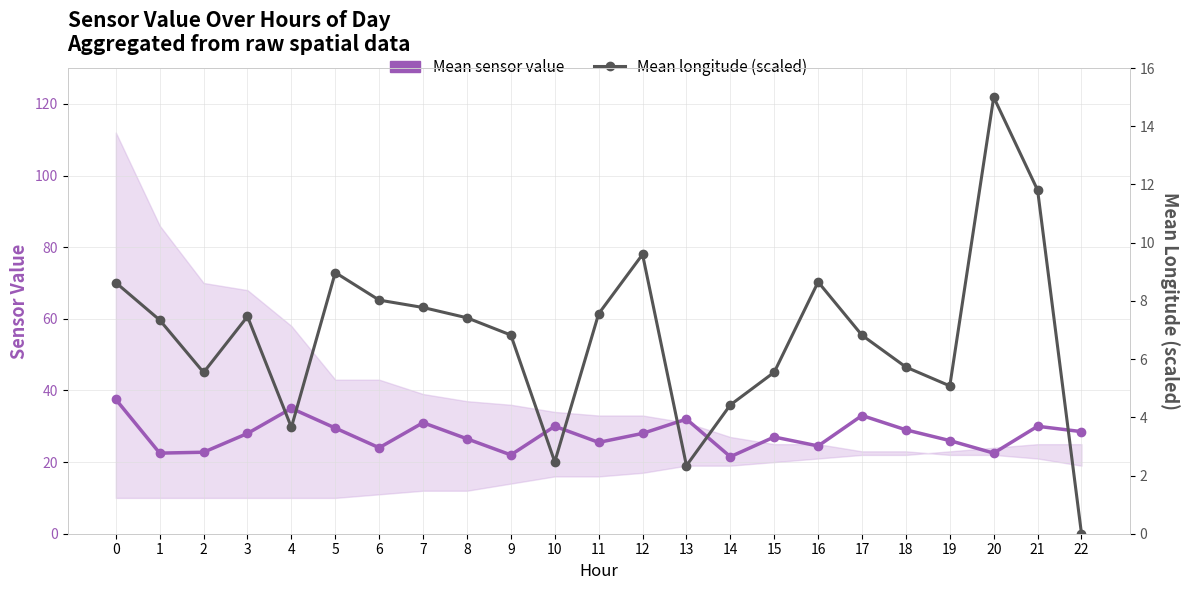

True or false: Mean sensor value and Mean longitude (scaled) cross at least once.

False